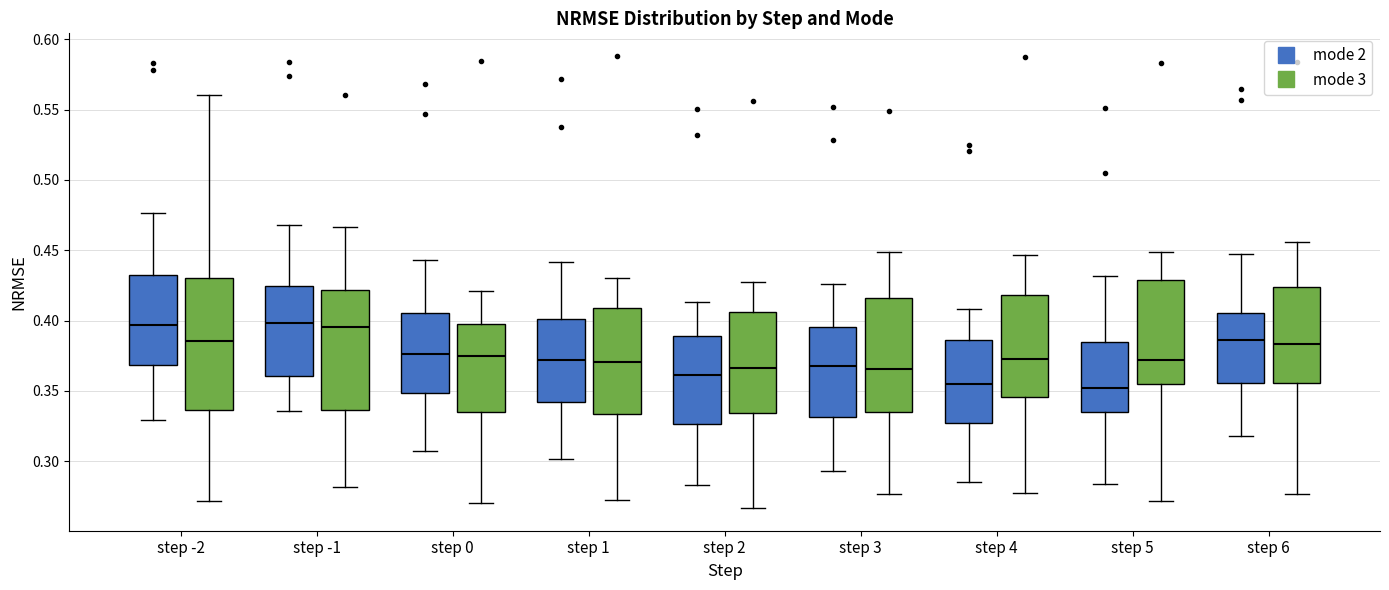

Reading left to right, transcribe this box plot: for each box, give where its median line is, the range the box spans, and where its two whiskers end, as read against the y-axis. The values are not printed on the chart, so give them approximately, as read against the axis.

step -2 (mode 2): median 0.395, box 0.370 to 0.435, whiskers 0.330 to 0.475
step -2 (mode 3): median 0.385, box 0.335 to 0.430, whiskers 0.270 to 0.560
step -1 (mode 2): median 0.400, box 0.360 to 0.425, whiskers 0.335 to 0.470
step -1 (mode 3): median 0.395, box 0.335 to 0.420, whiskers 0.280 to 0.465
step 0 (mode 2): median 0.375, box 0.350 to 0.405, whiskers 0.305 to 0.445
step 0 (mode 3): median 0.375, box 0.335 to 0.395, whiskers 0.270 to 0.420
step 1 (mode 2): median 0.370, box 0.340 to 0.400, whiskers 0.300 to 0.440
step 1 (mode 3): median 0.370, box 0.335 to 0.410, whiskers 0.275 to 0.430
step 2 (mode 2): median 0.360, box 0.325 to 0.390, whiskers 0.285 to 0.415
step 2 (mode 3): median 0.365, box 0.335 to 0.405, whiskers 0.265 to 0.425
step 3 (mode 2): median 0.370, box 0.330 to 0.395, whiskers 0.295 to 0.425
step 3 (mode 3): median 0.365, box 0.335 to 0.415, whiskers 0.275 to 0.450
step 4 (mode 2): median 0.355, box 0.325 to 0.385, whiskers 0.285 to 0.410
step 4 (mode 3): median 0.375, box 0.345 to 0.420, whiskers 0.280 to 0.445
step 5 (mode 2): median 0.350, box 0.335 to 0.385, whiskers 0.285 to 0.430
step 5 (mode 3): median 0.370, box 0.355 to 0.430, whiskers 0.270 to 0.450
step 6 (mode 2): median 0.385, box 0.355 to 0.405, whiskers 0.320 to 0.450
step 6 (mode 3): median 0.385, box 0.355 to 0.425, whiskers 0.275 to 0.455